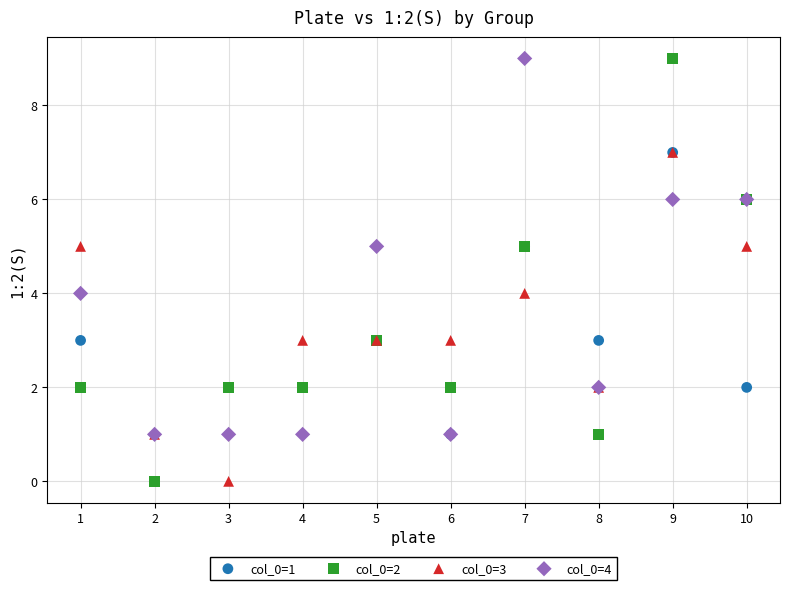

What are all the series names shown in the legend?

col_0=1, col_0=2, col_0=3, col_0=4